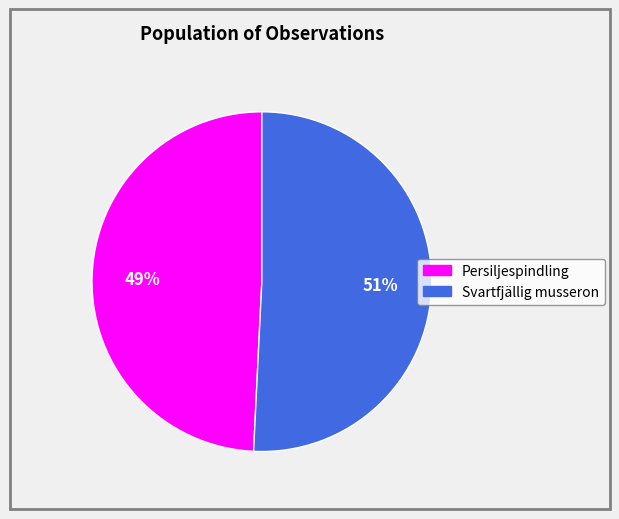

Is there any slice that represents more than half of the pie?

Yes